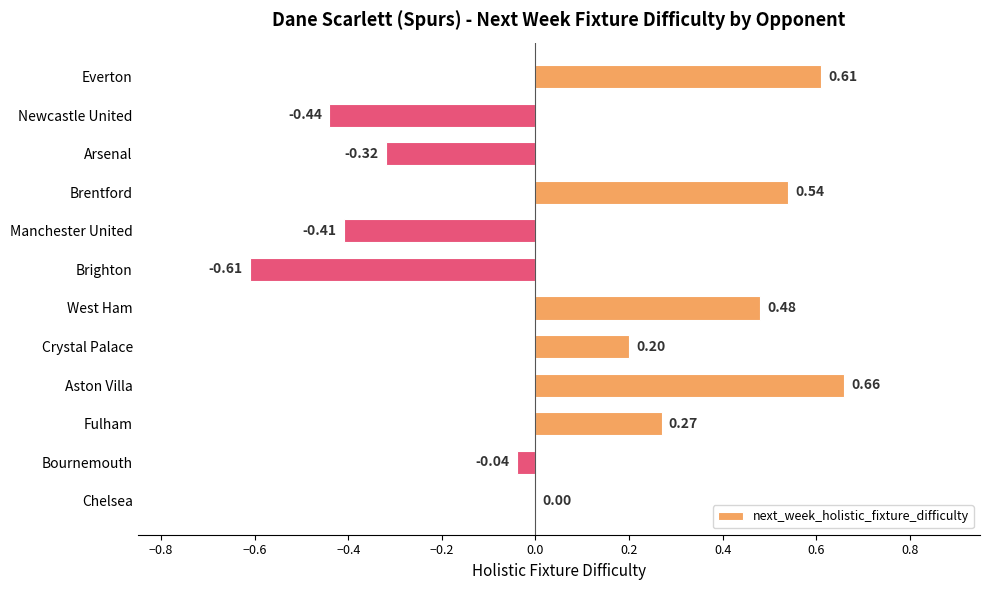

What is the sum of all values?

0.9